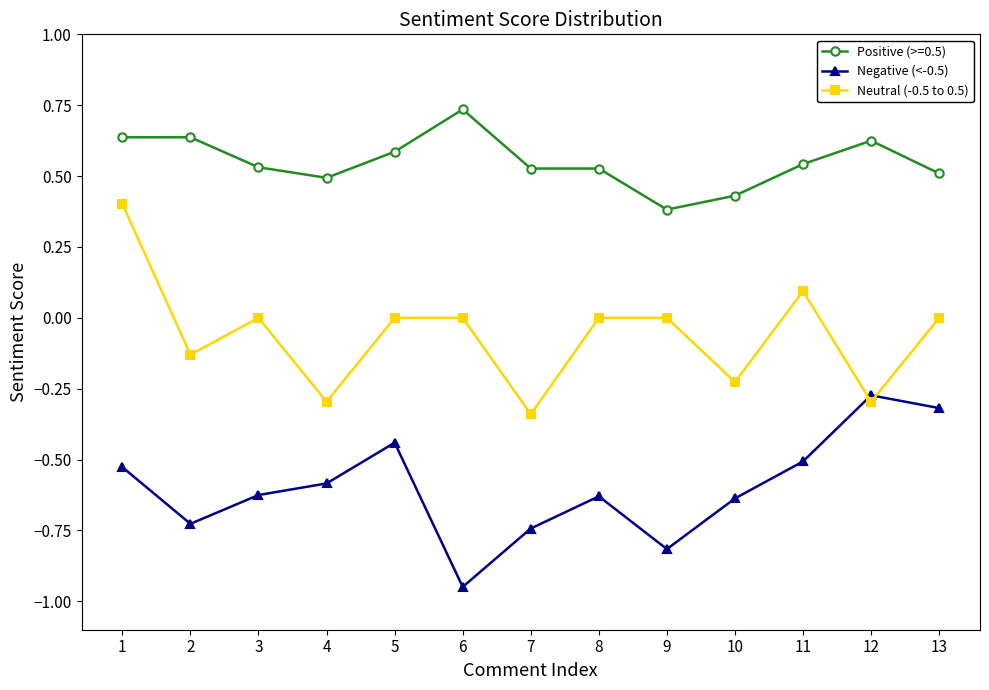

Which series ends up on top after the final intersection of Neutral (-0.5 to 0.5) and Negative (<-0.5)?

Neutral (-0.5 to 0.5)